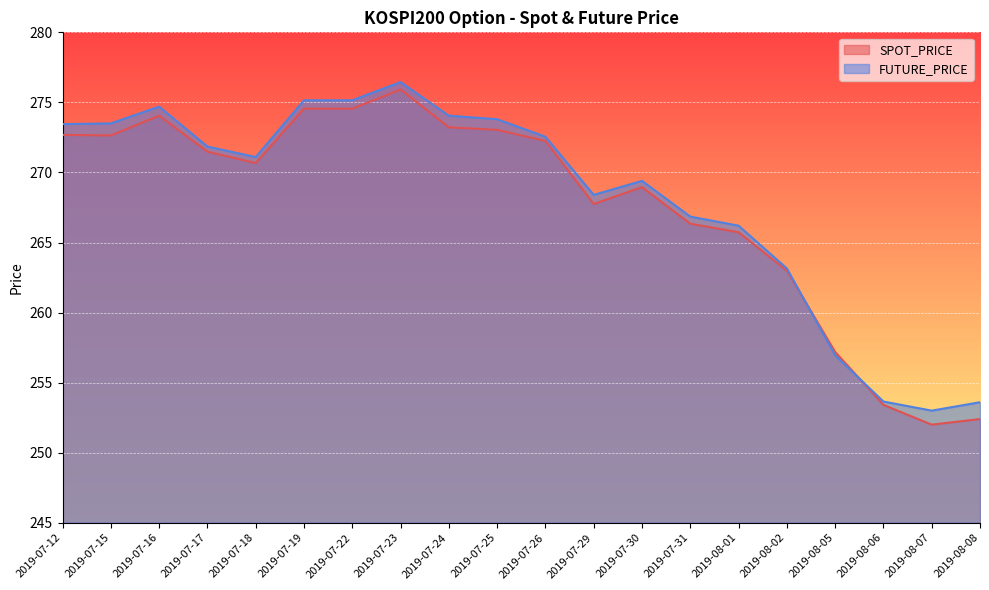

In FUTURE_PRICE, how many points are higher than both neighbors (excluding endpoints)?

3